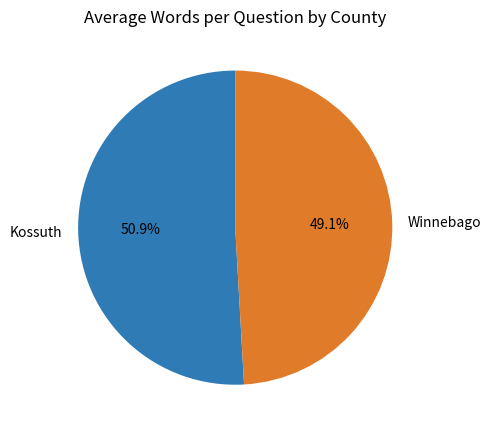

Rank the categories by value from highest to lowest.

Kossuth, Winnebago